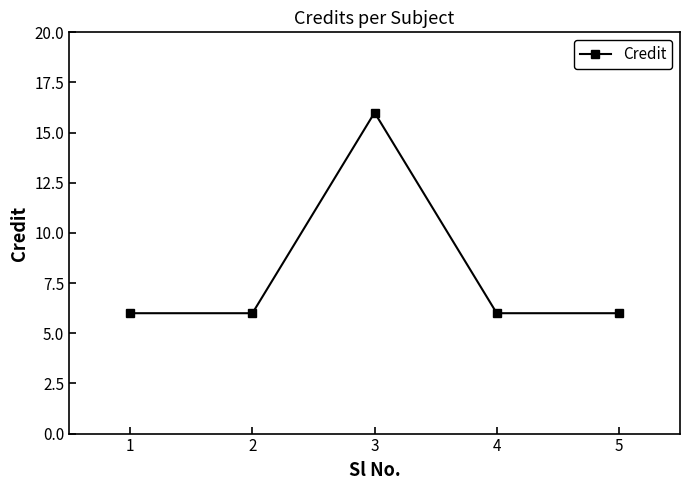

Between 5 and 3, which is larger?

3